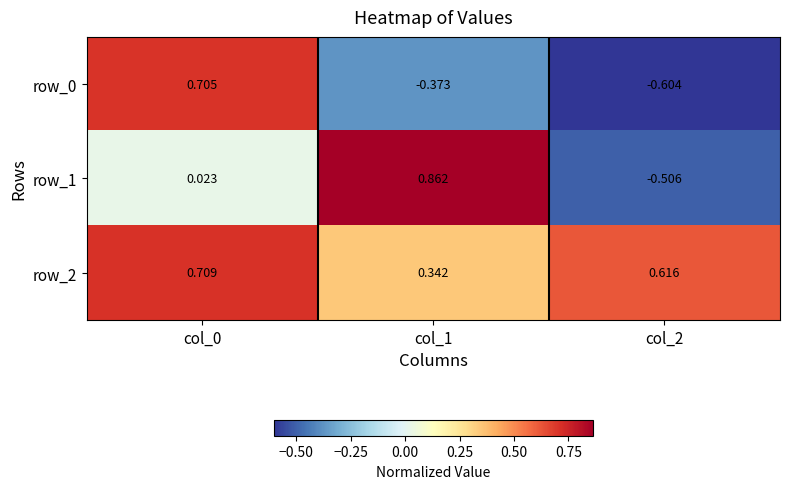

Is the value of row_2 at col_0 greater than the value of row_0 at col_2?

Yes